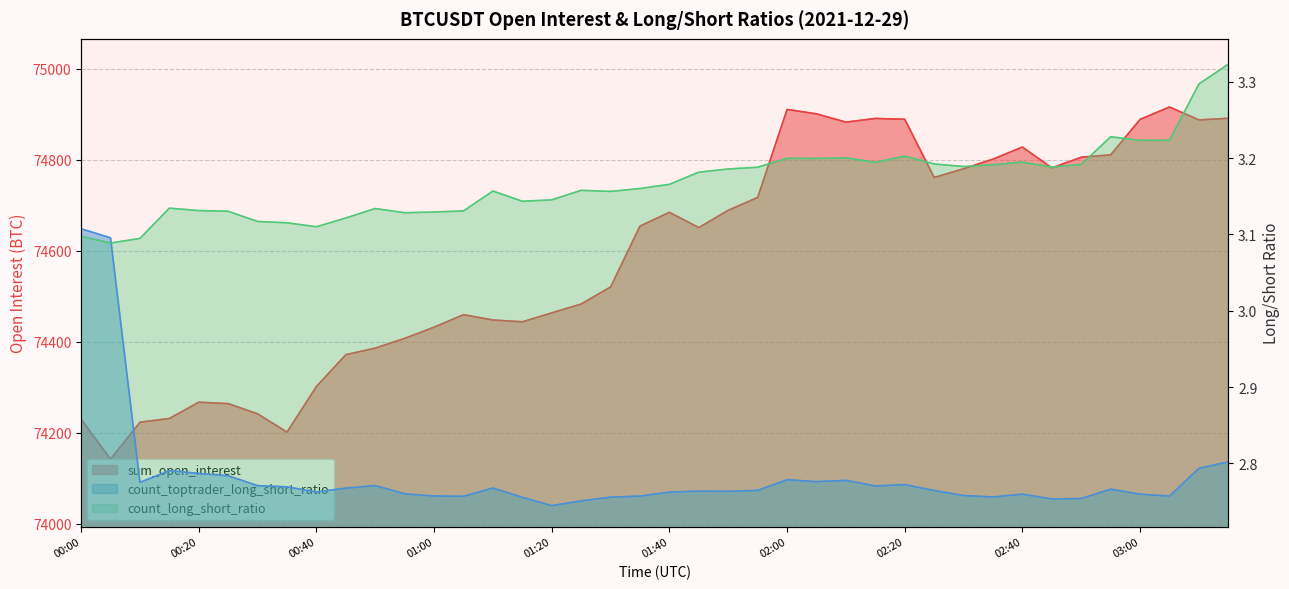

At which category does the chart reach its minimum across all series?

01:20